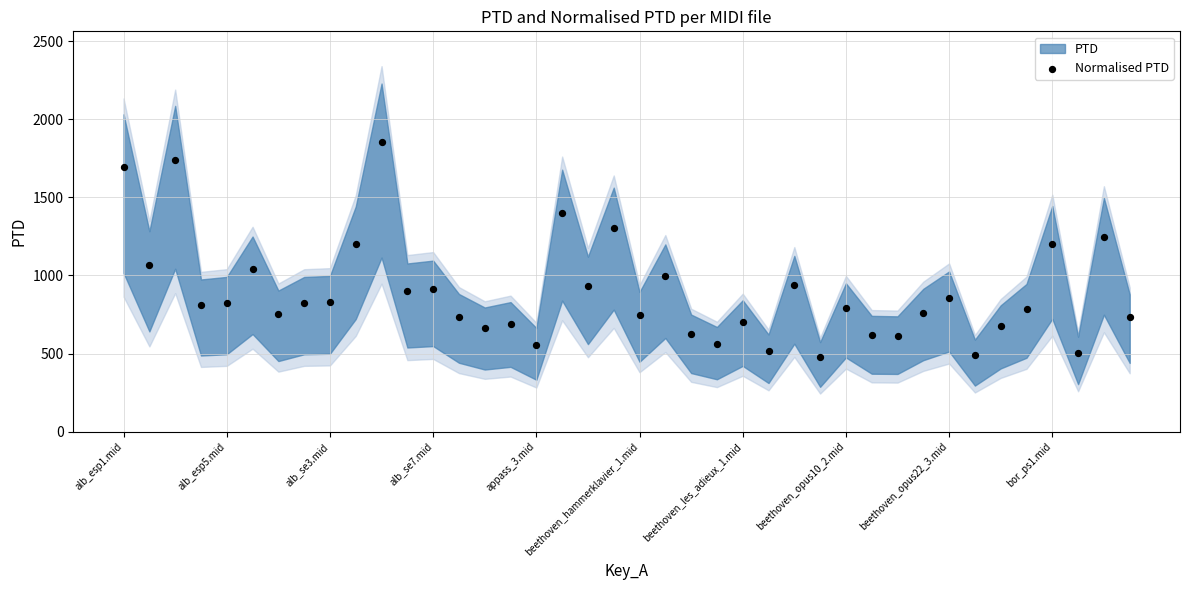

What is the range of Y values (max minus min)?

1379.9